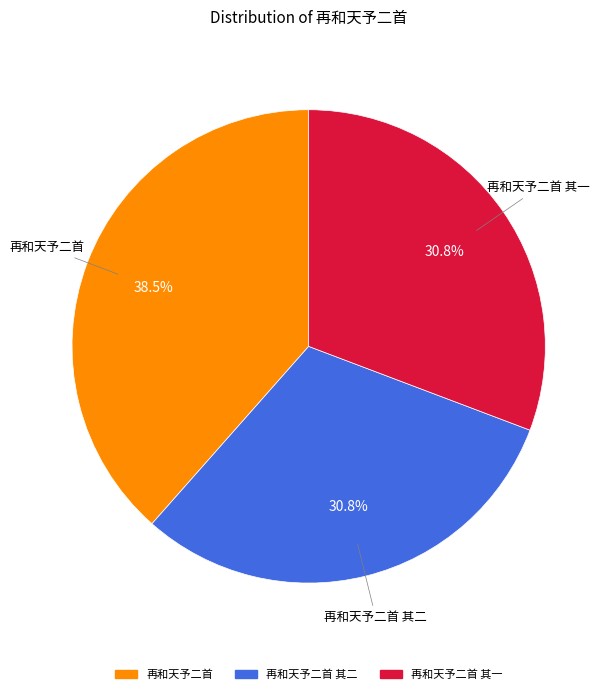

Is there a majority slice in this chart?

No